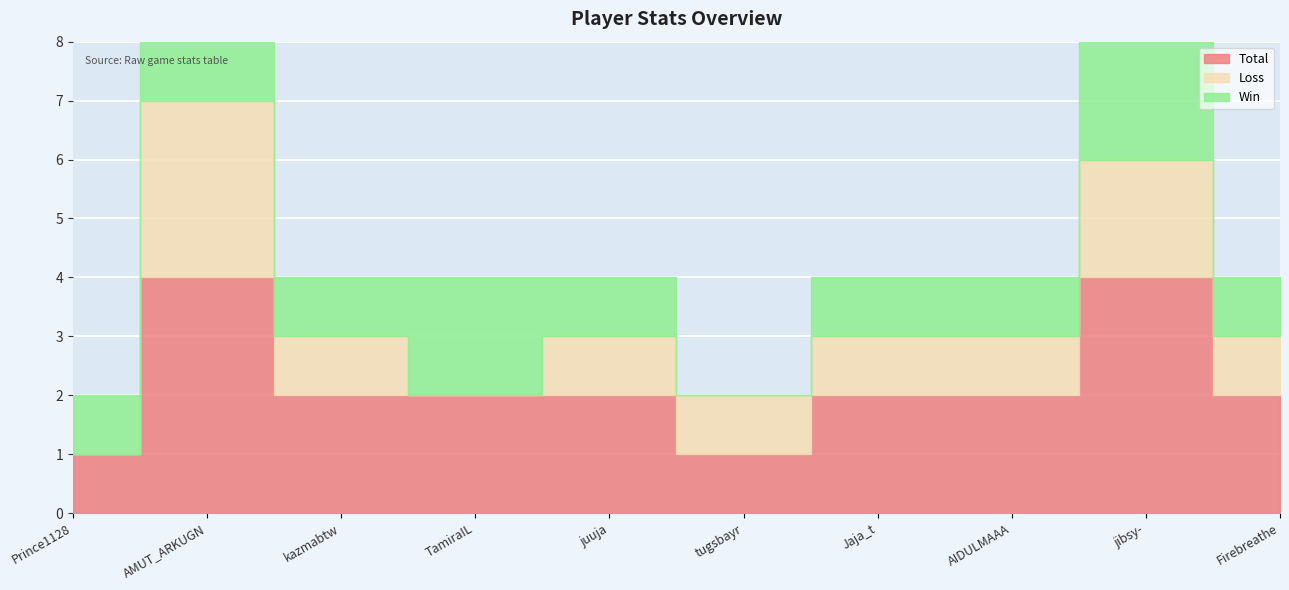

What is the label of the 6th point from the right?

juuja